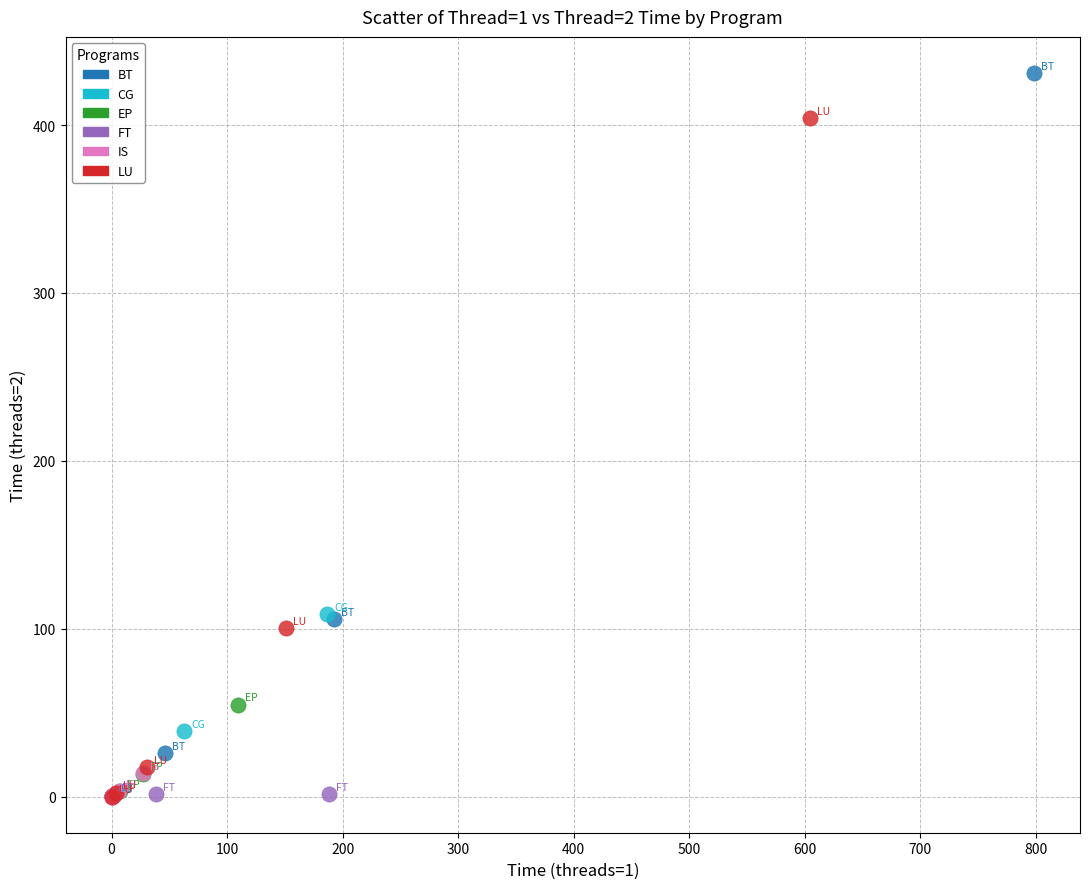

Which series has the largest Y range (max minus min)?

BT